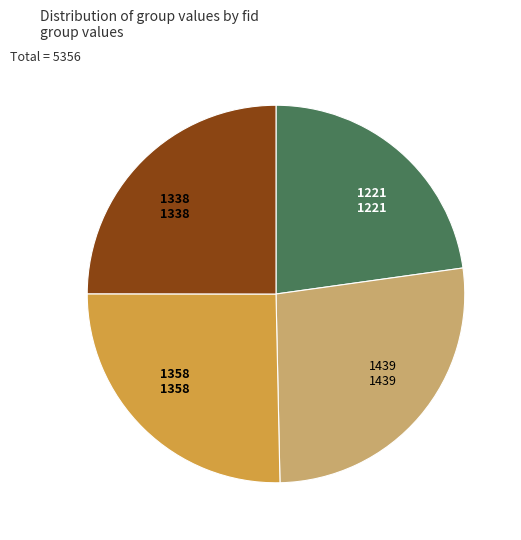

True or false: 1338 accounts for 16% of the total.

False